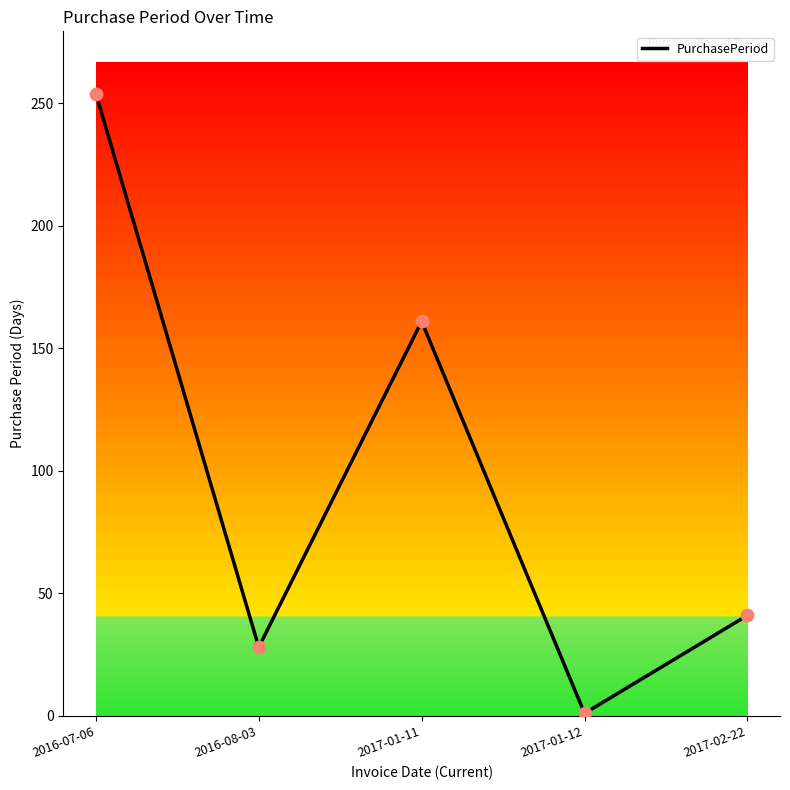

Approximately how many times larger is the value at 2016-08-03 compared to 2016-07-06?

0.1